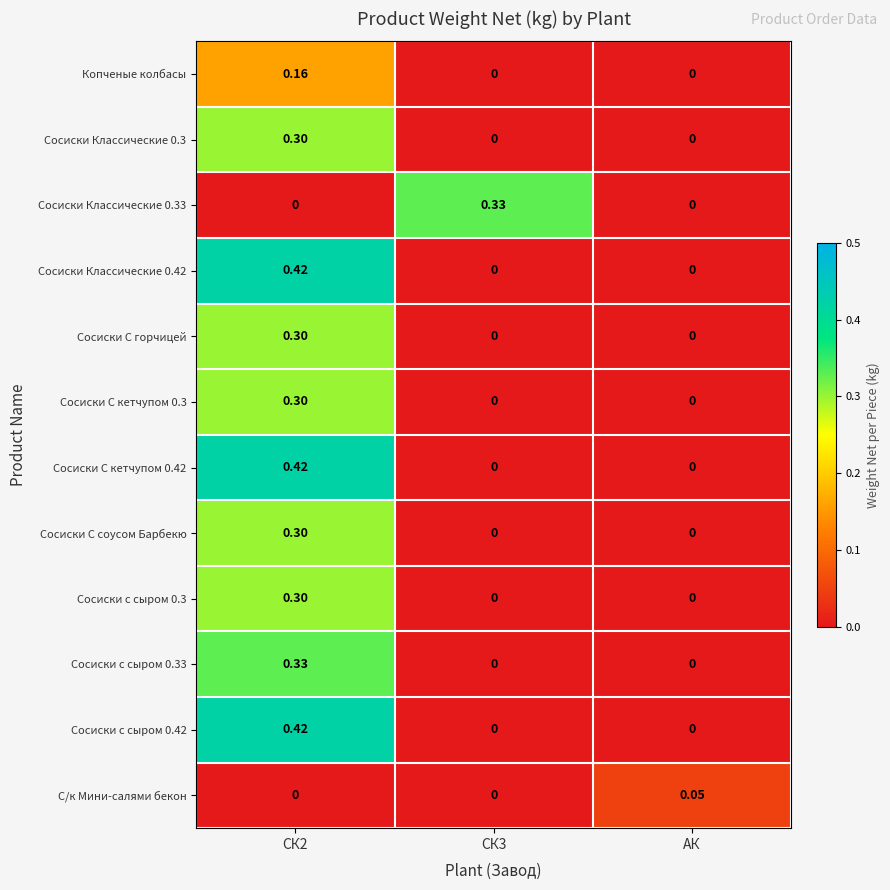

Is the value of Сосиски Классические 0.42 at СК2 greater than the value of Сосиски С кетчупом 0.42 at СК3?

Yes